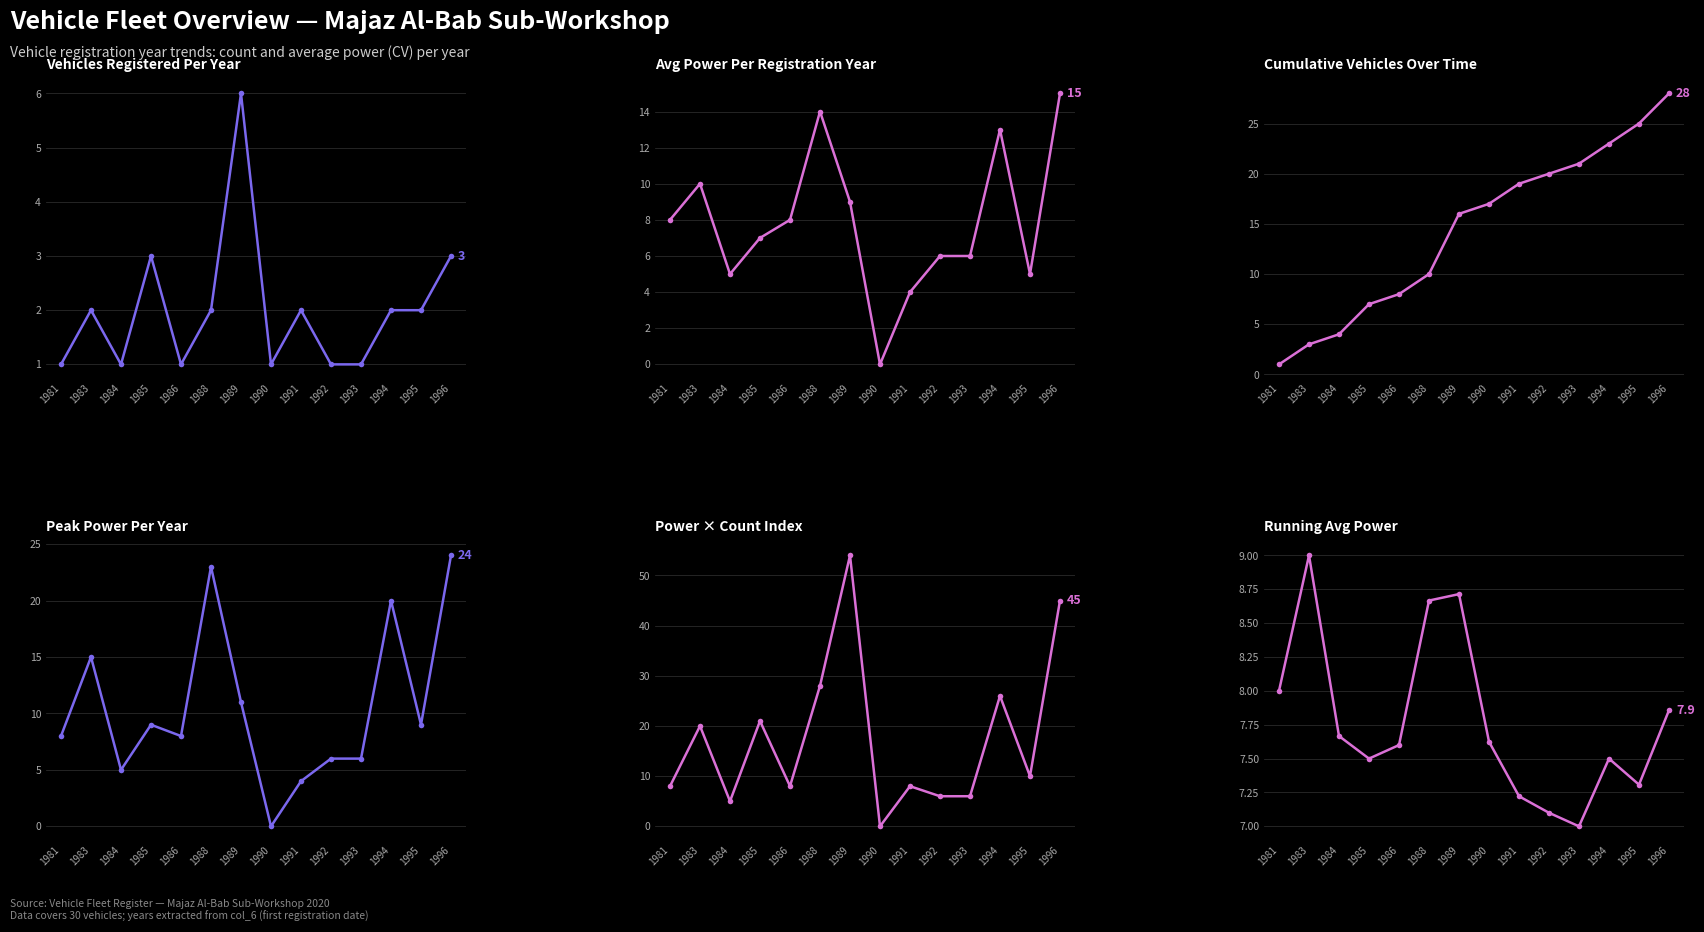

Rank the categories by Cumulative Count value from highest to lowest.

1996, 1995, 1994, 1993, 1992, 1991, 1990, 1989, 1988, 1986, 1985, 1984, 1983, 1981